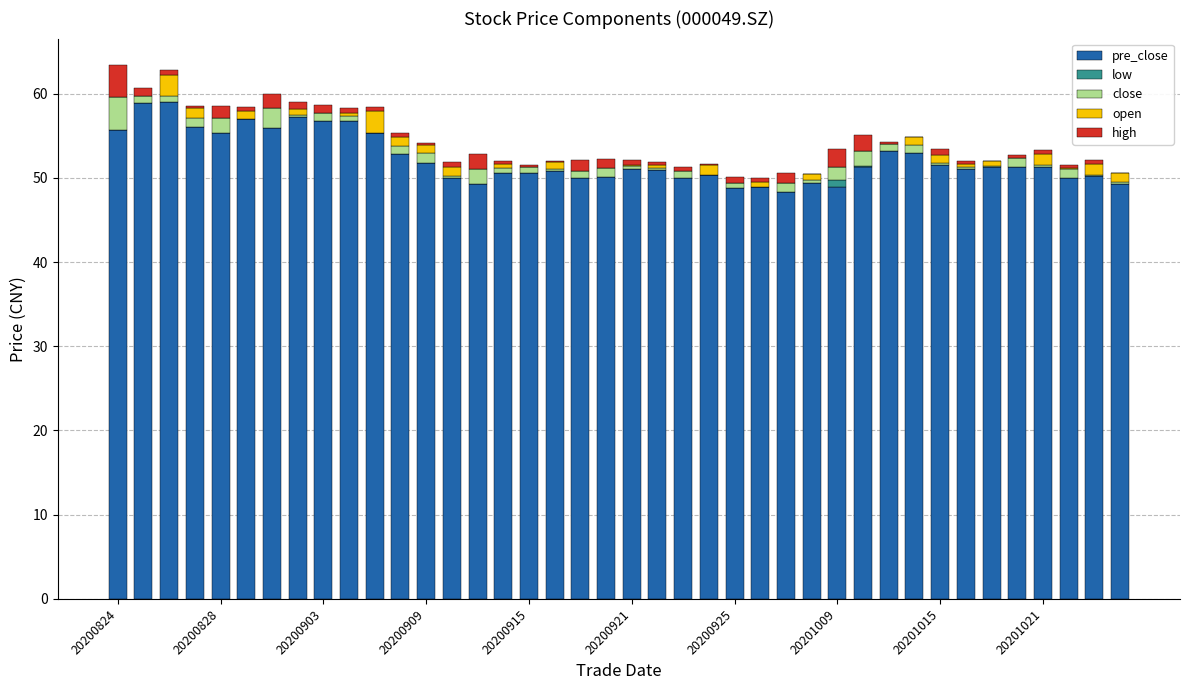

What is the average value of the pre_close series?

52.2